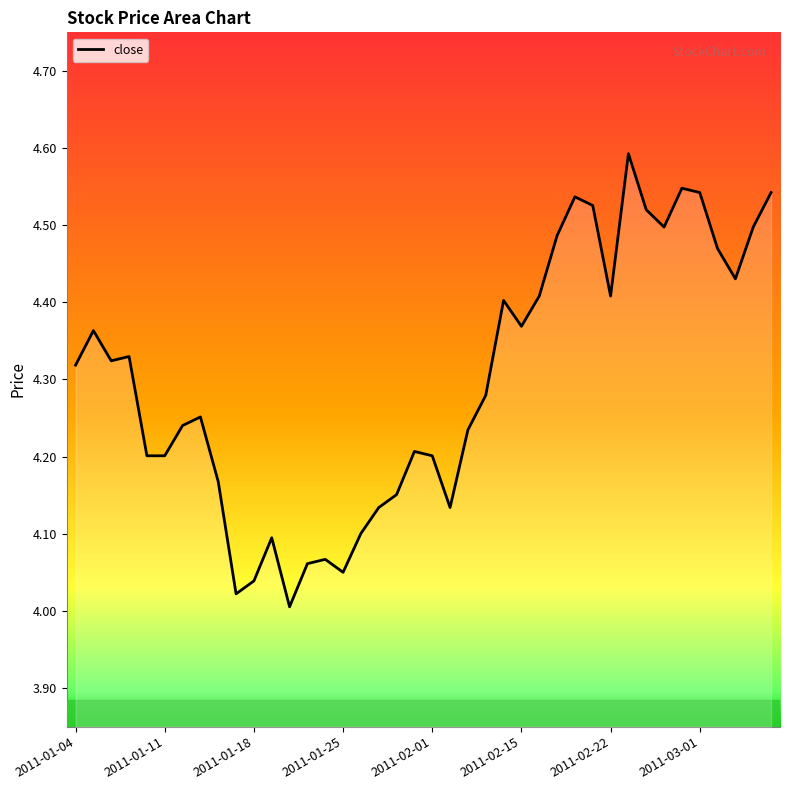

The close series shows 2.1 at 2011-01-25. True or false?

False